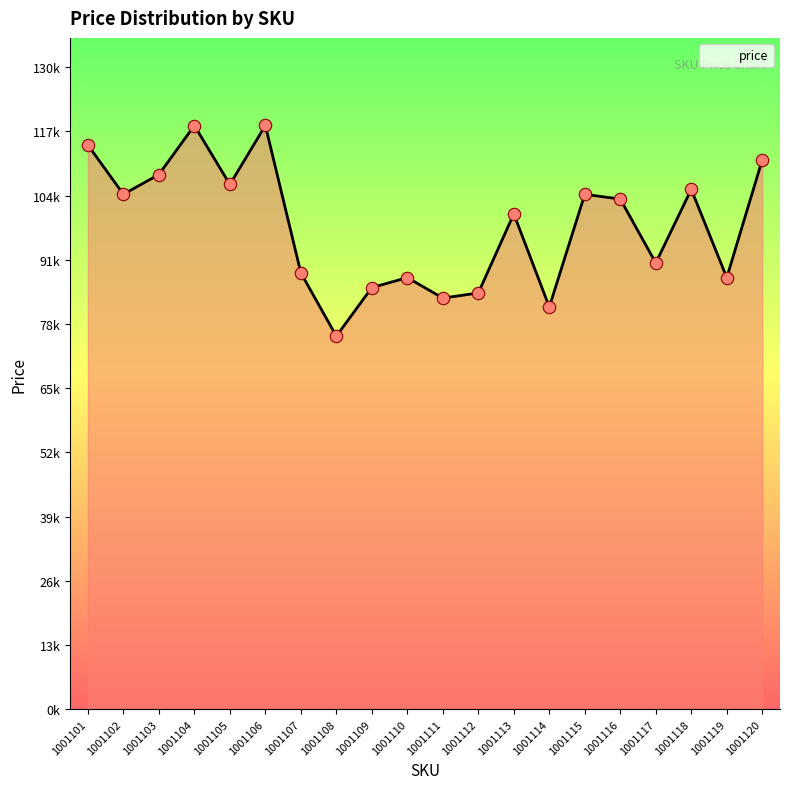

Does the chart have visible grid lines?

No